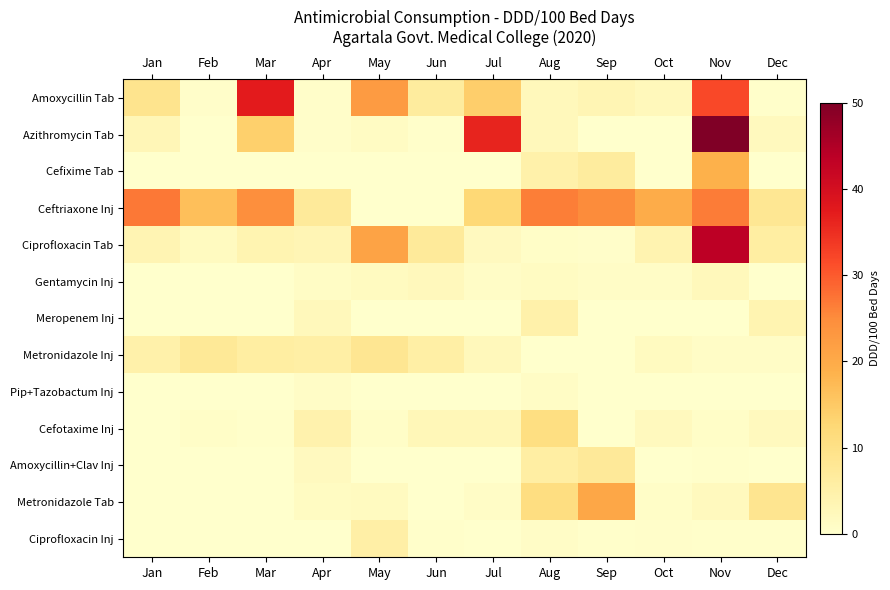

At how many categories does at least one series exceed 36?

3